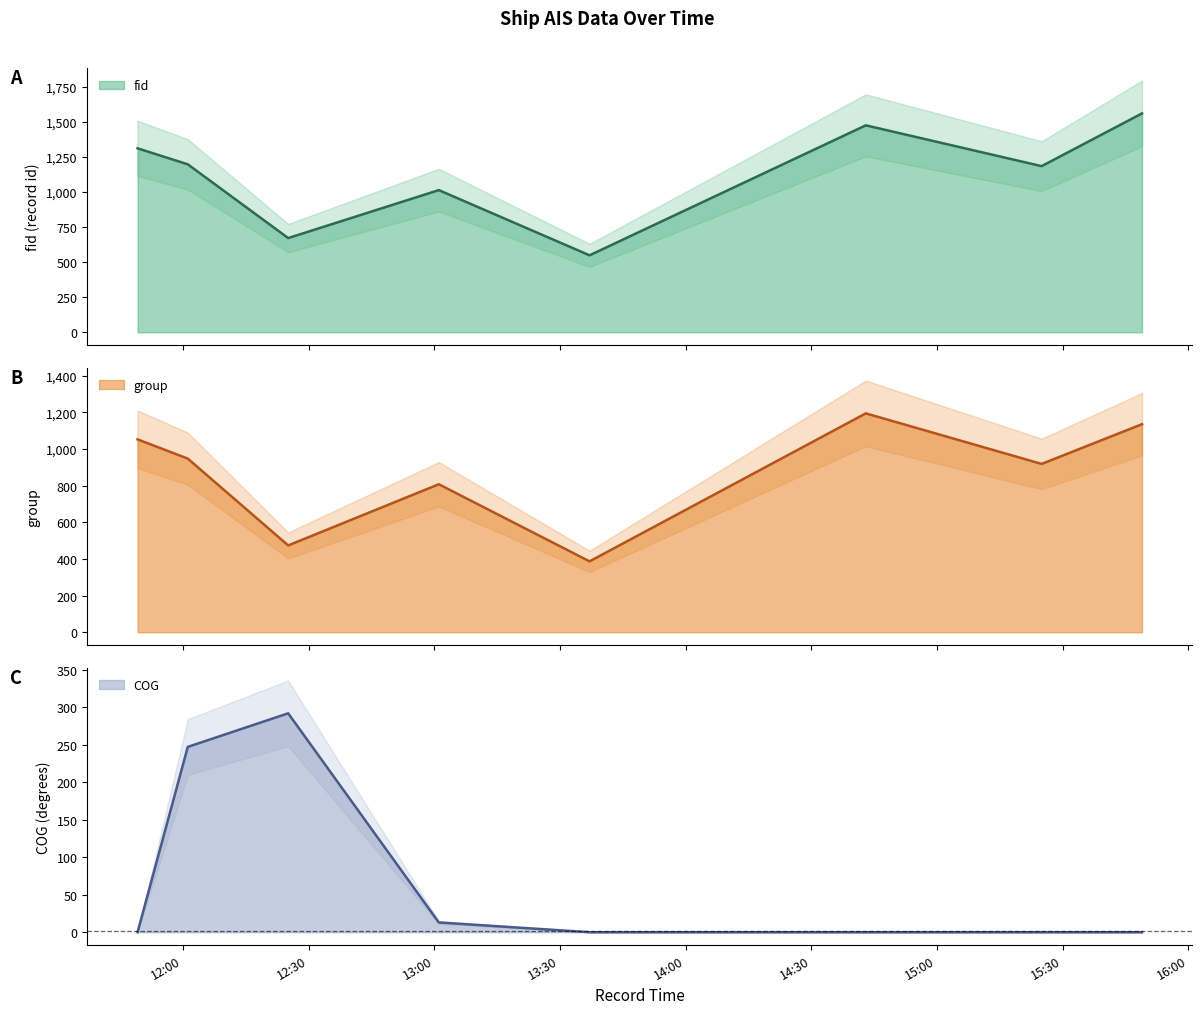

Is it true that COG equals 0.0 at 2024-04-16 11:49:12?

True